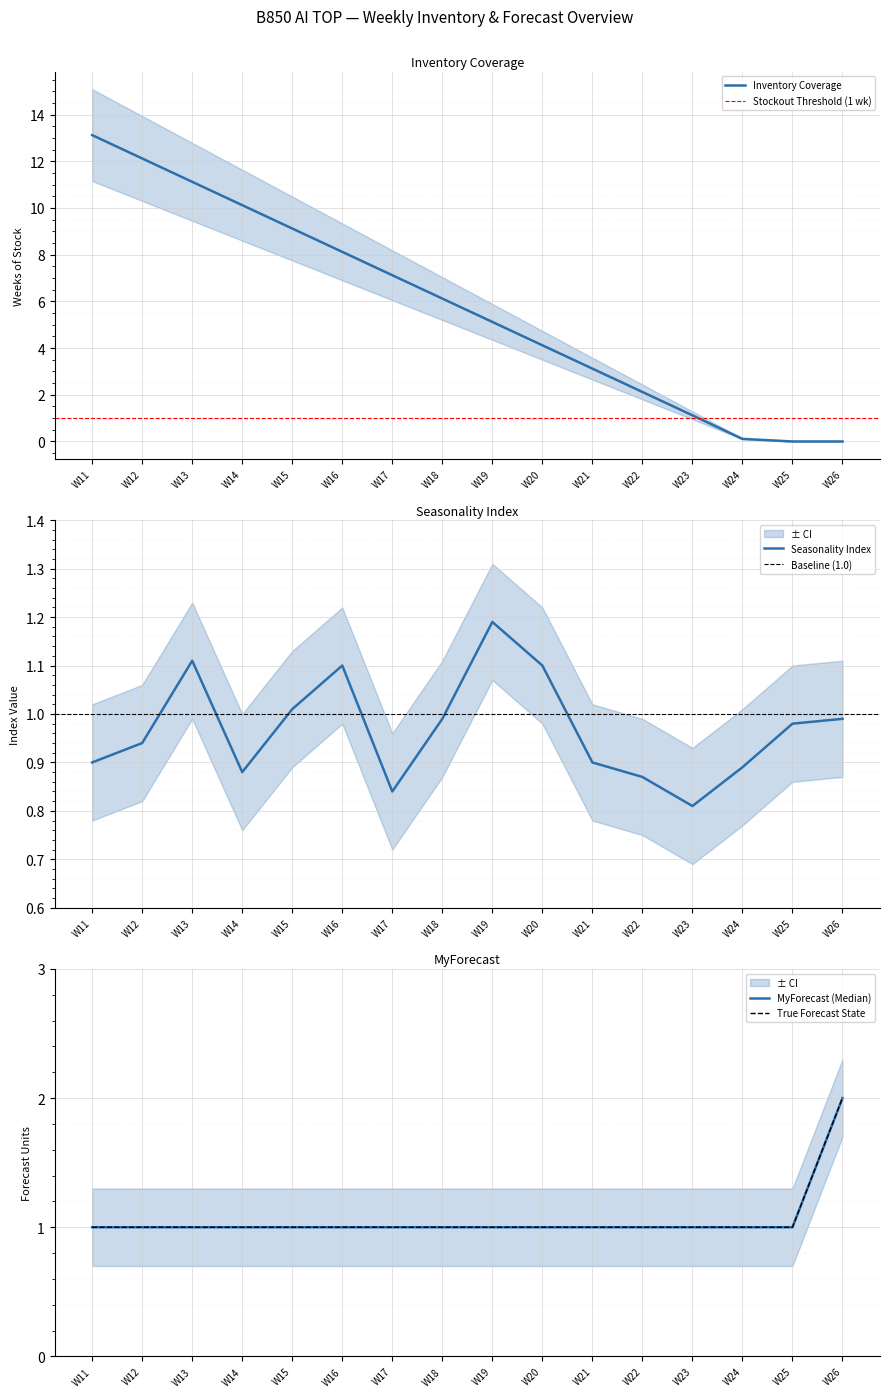

At W11, list the series in order from largest to smallest.

Inventory Coverage, MyForecast, Seasonality Index